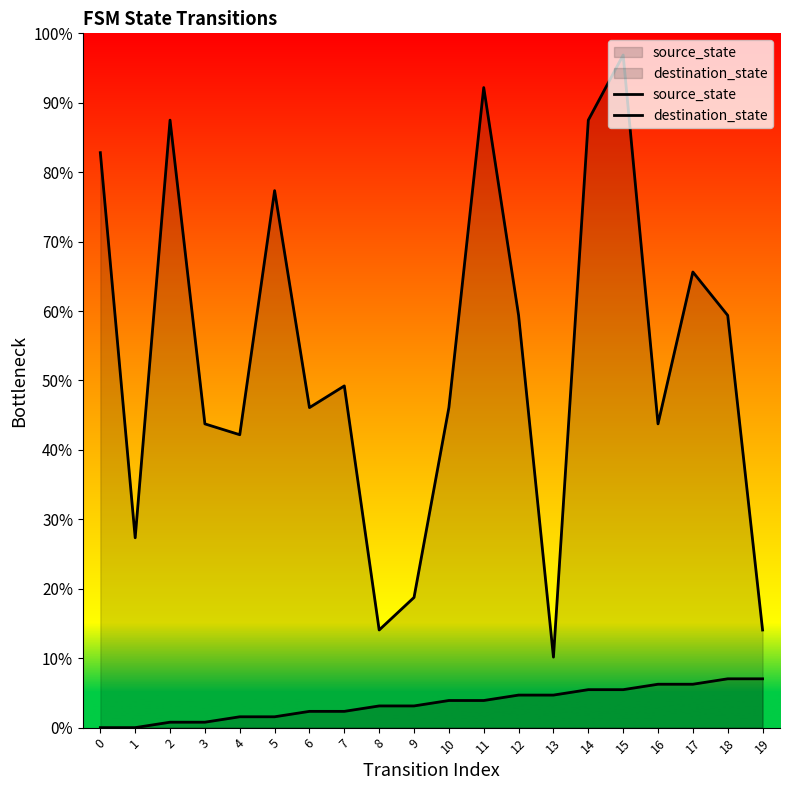

True or false: source_state and destination_state cross at least once.

False